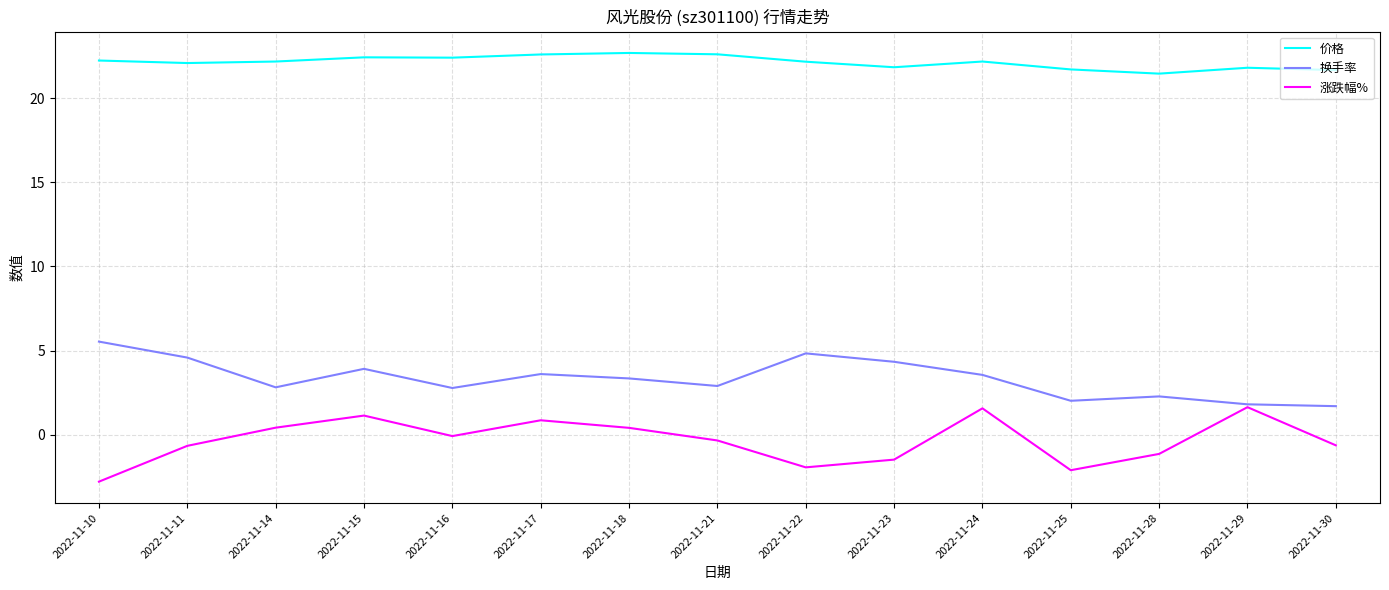

Read the 涨跌幅% value at 2022-11-28.

-1.1